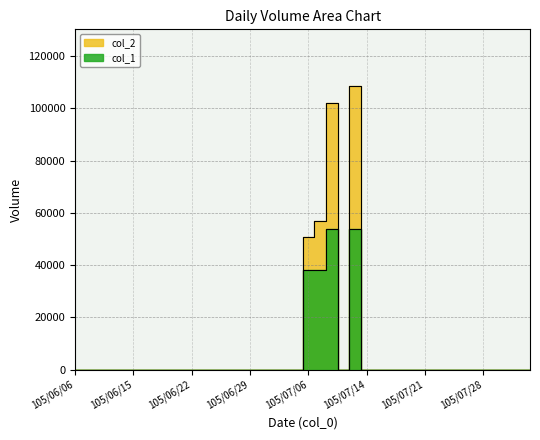

Reading left to right, transcribe all the data shown in this chart.

col_1: 0	0	0	0	0	0	0	0	0	0	0	0	0	0	0	0	0	0	0	0	38000	38000	54000	0	54000	0	0	0	0	0	0	0	0	0	0	0	0	0	0	0
col_2: 0	0	0	0	0	0	0	0	0	0	0	0	0	0	0	0	0	0	0	0	50920	57000	102060	0	108540	0	0	0	0	0	0	0	0	0	0	0	0	0	0	0